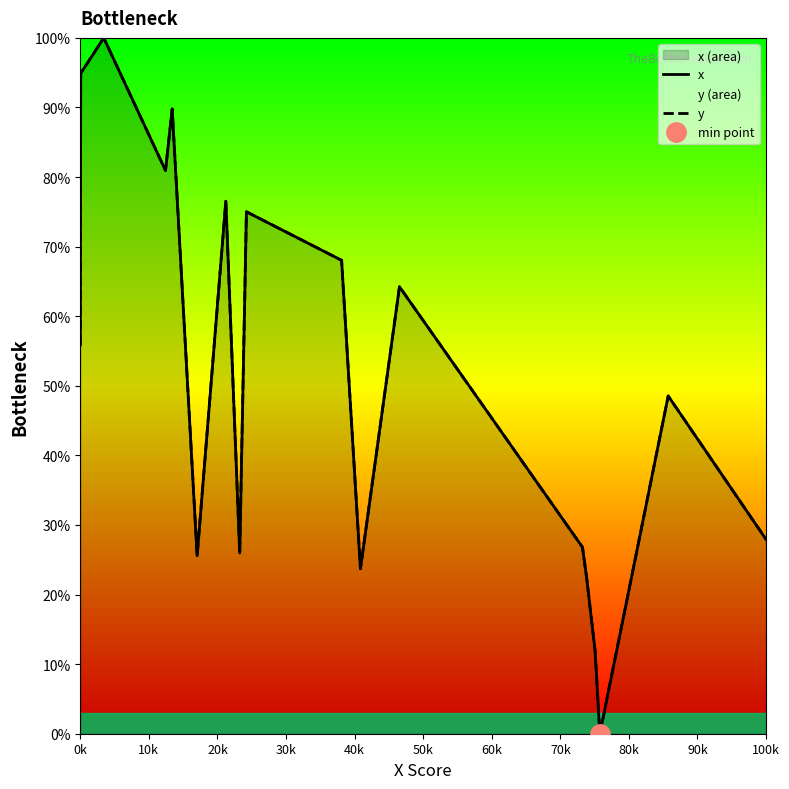

Rank the series by their maximum value, from highest to lowest.

x, y